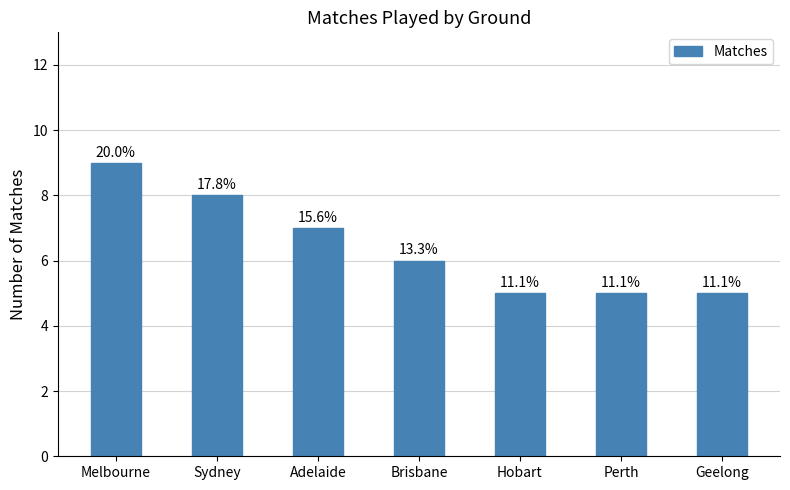

Rank the categories by value from lowest to highest.

Hobart, Perth, Geelong, Brisbane, Adelaide, Sydney, Melbourne